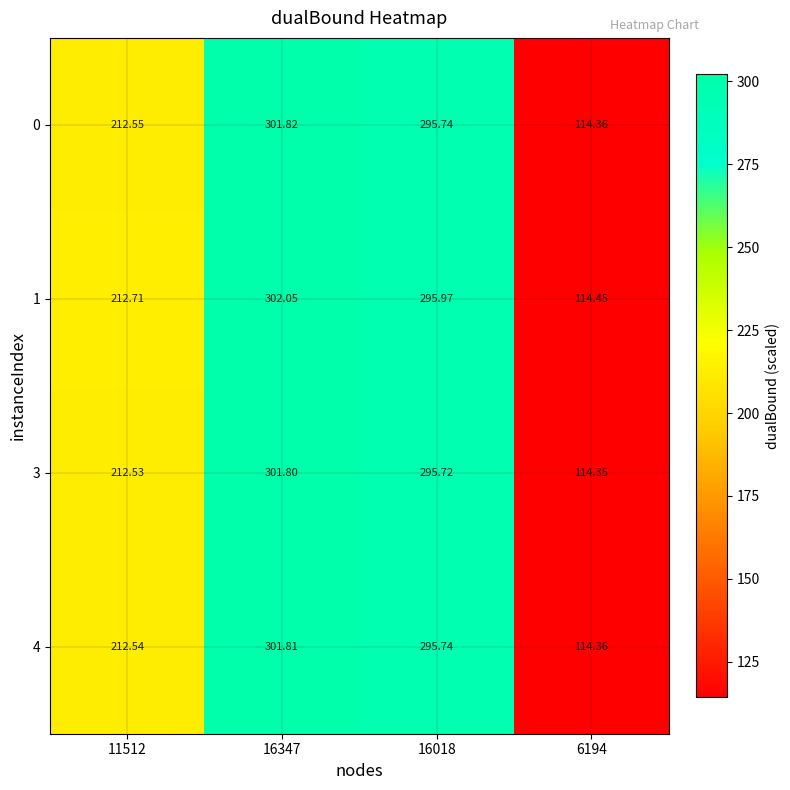

Is the value of 1 at 16347 greater than the value of 0 at 16347?

Yes